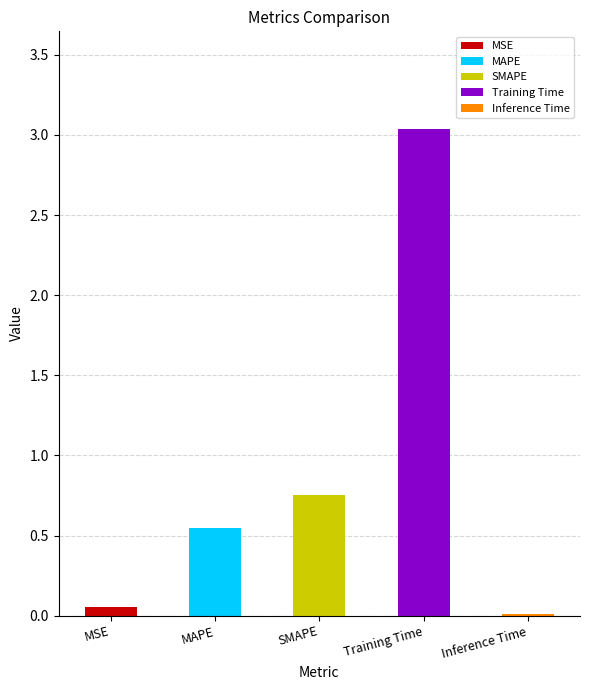

True or false: the data shows 0.2 at SMAPE.

False